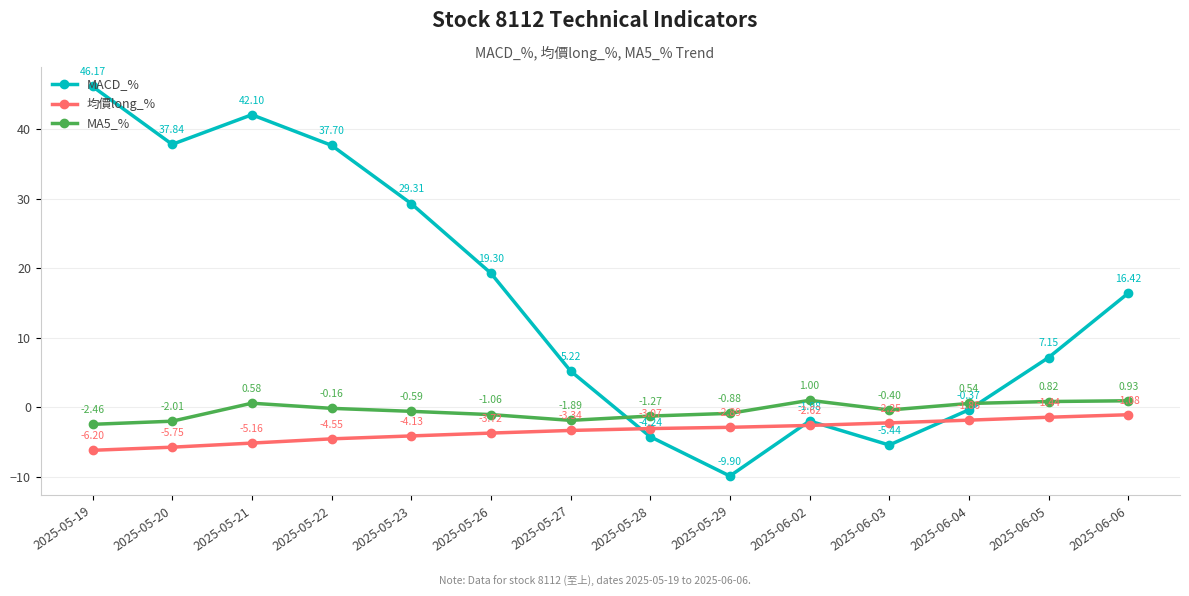

Which series changed the most between 2025-06-04 and 2025-06-05?

MACD_%